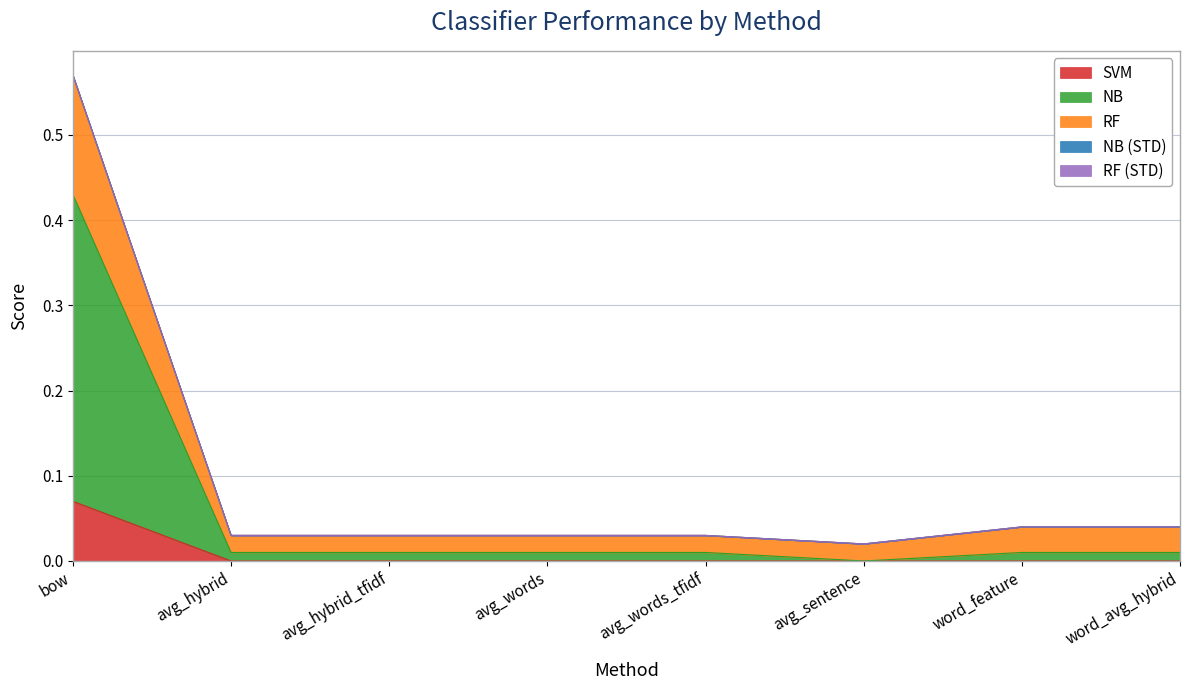

Count the SVM values in the range 0 to 1.

8